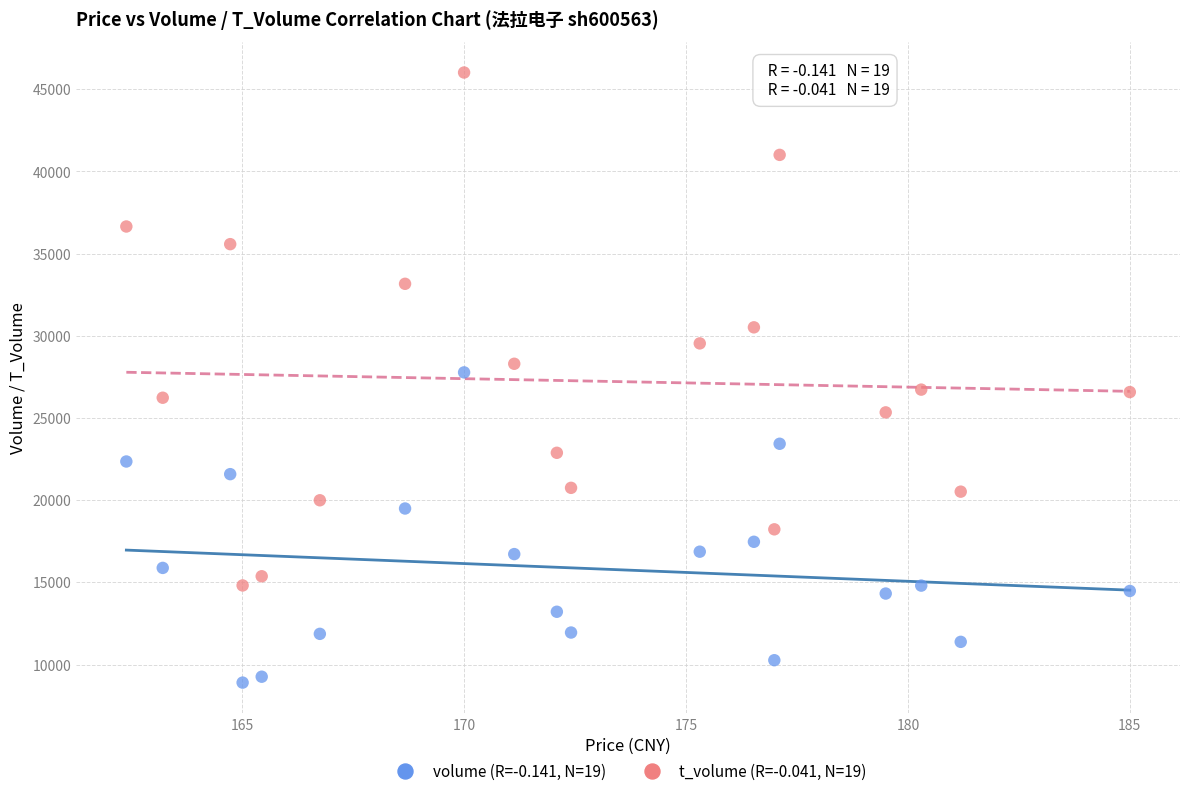

Across all data points, what is the range of Y values (max minus min)?

37117